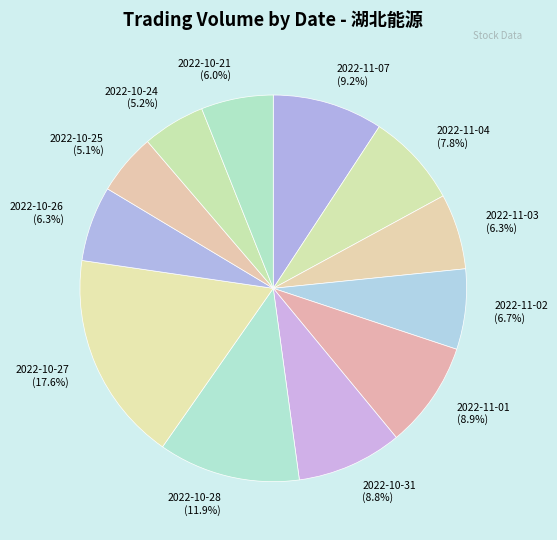

The 2022-11-02 slice represents 1% of the pie. True or false?

False